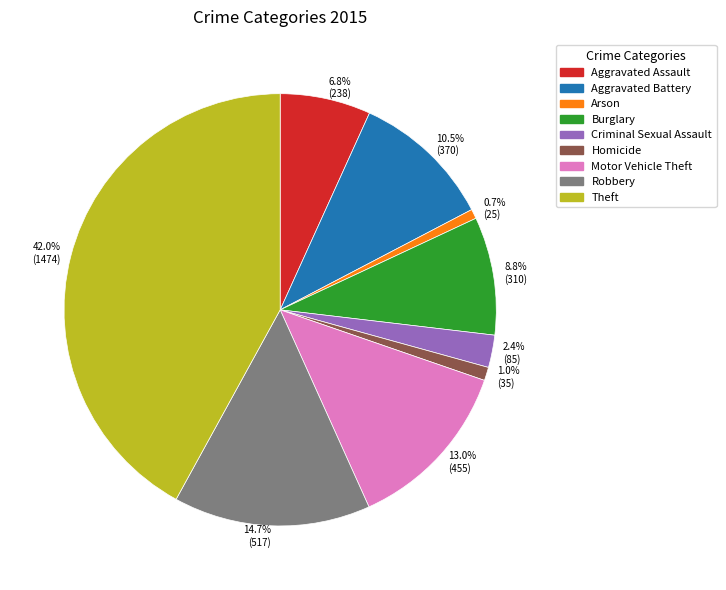

Is there any slice that represents more than half of the pie?

No